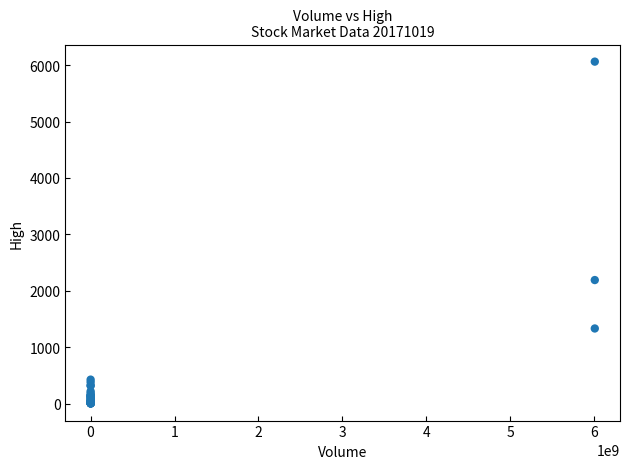

What Y value in the scatter plot is closest to 3033?

2192.5